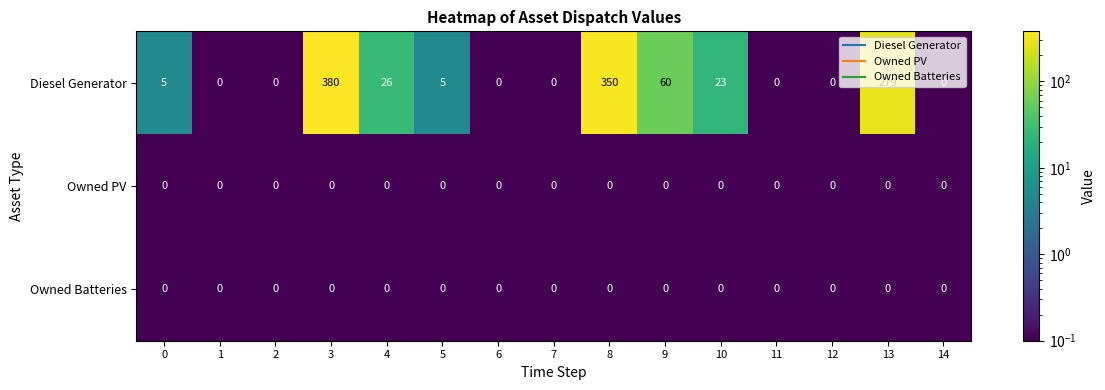

At how many categories does at least one series exceed 8?

6